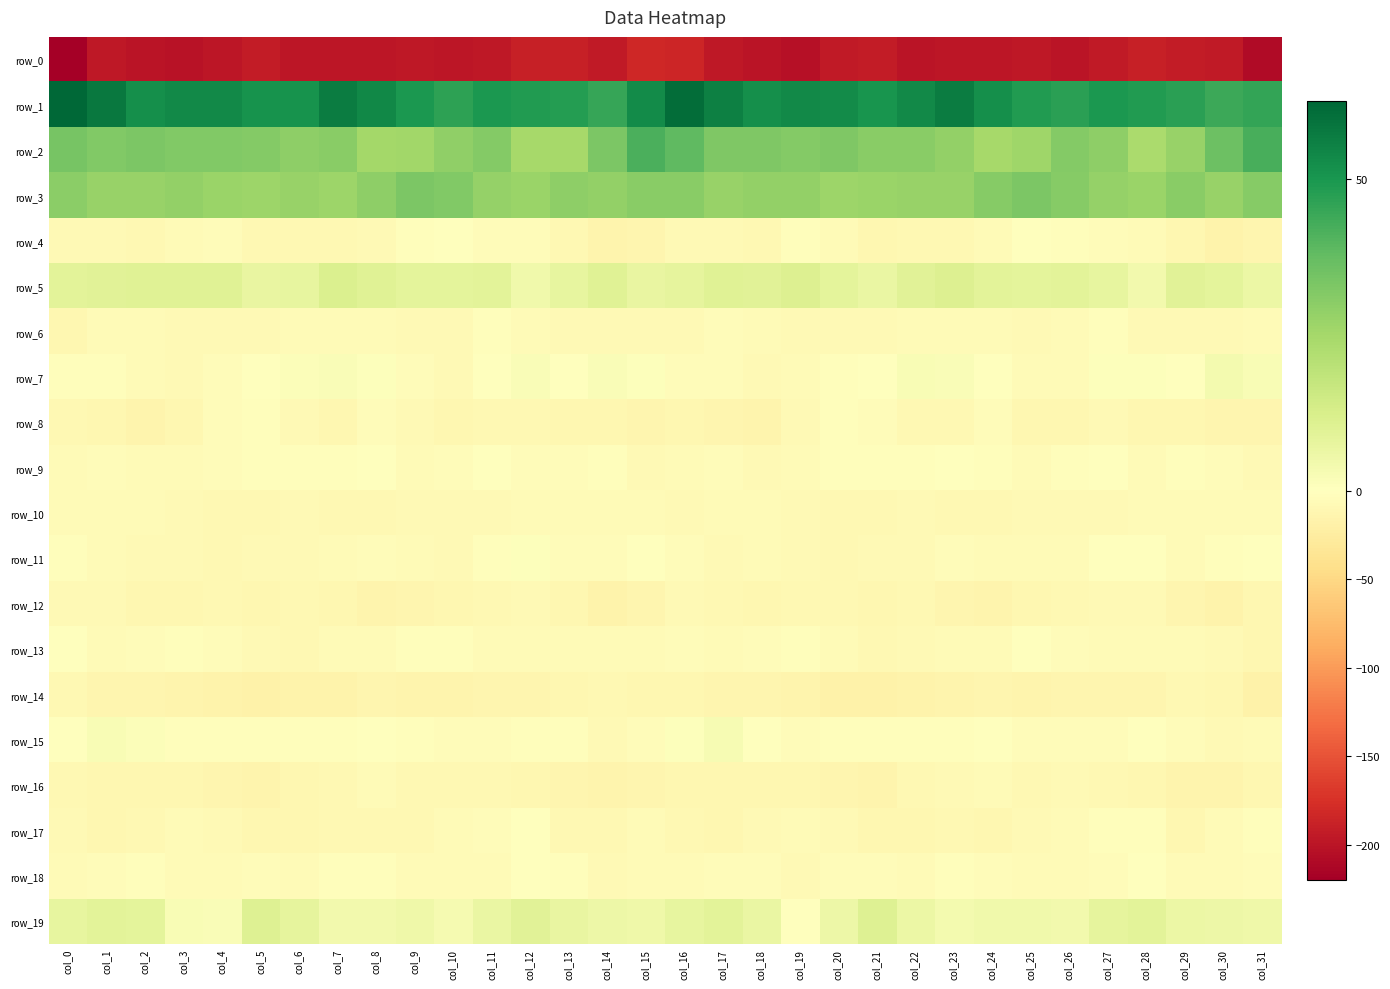

The row_16 series shows -7.5 at col_1. True or false?

False